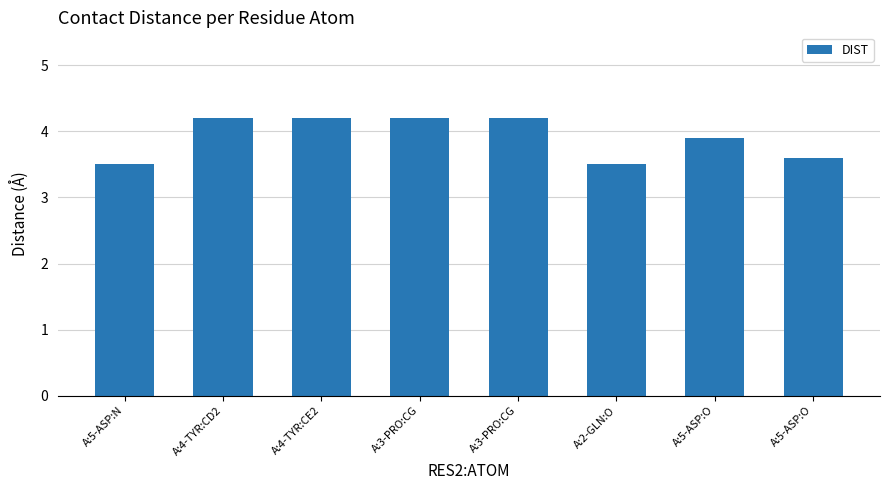

How many data points are above 4?

4